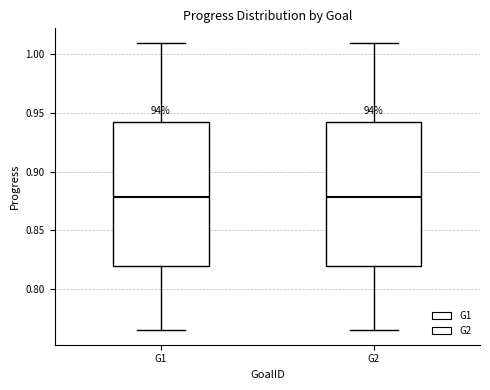

Reading left to right, transcribe this box plot: for each box, give where its median line is, the range the box spans, and where its two whiskers end, as read against the y-axis. The values are not printed on the chart, so give them approximately, as read against the axis.

G1: median 0.880, box 0.820 to 0.940, whiskers 0.765 to 1.010
G2: median 0.880, box 0.820 to 0.940, whiskers 0.765 to 1.010